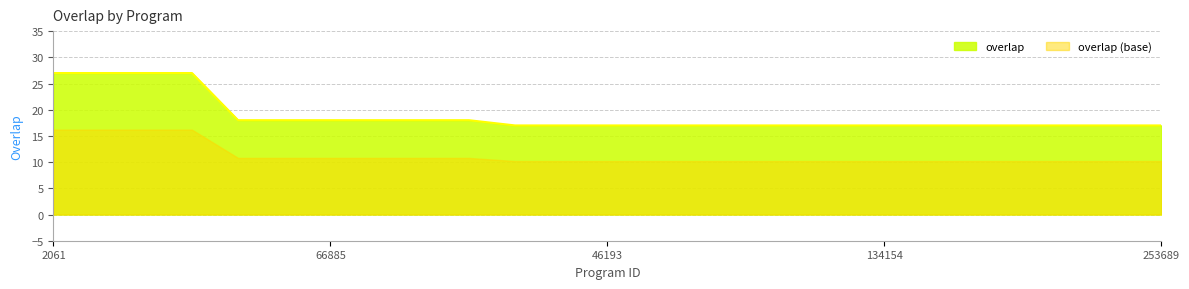

Does the chart have visible grid lines?

Yes